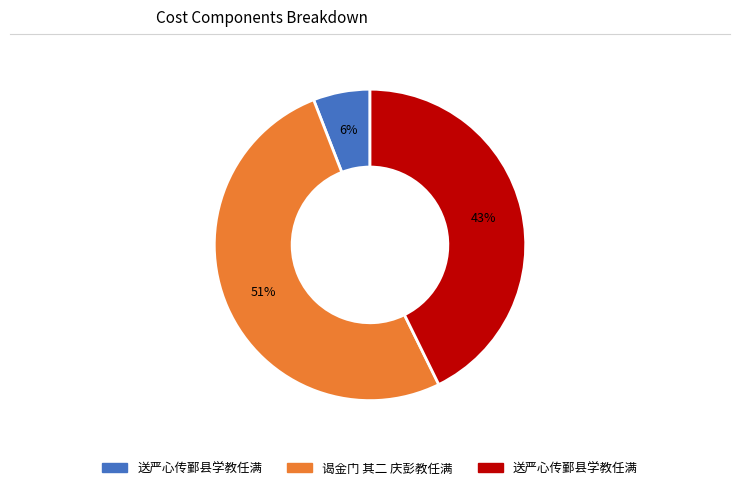

How many slices are in this pie chart?

3